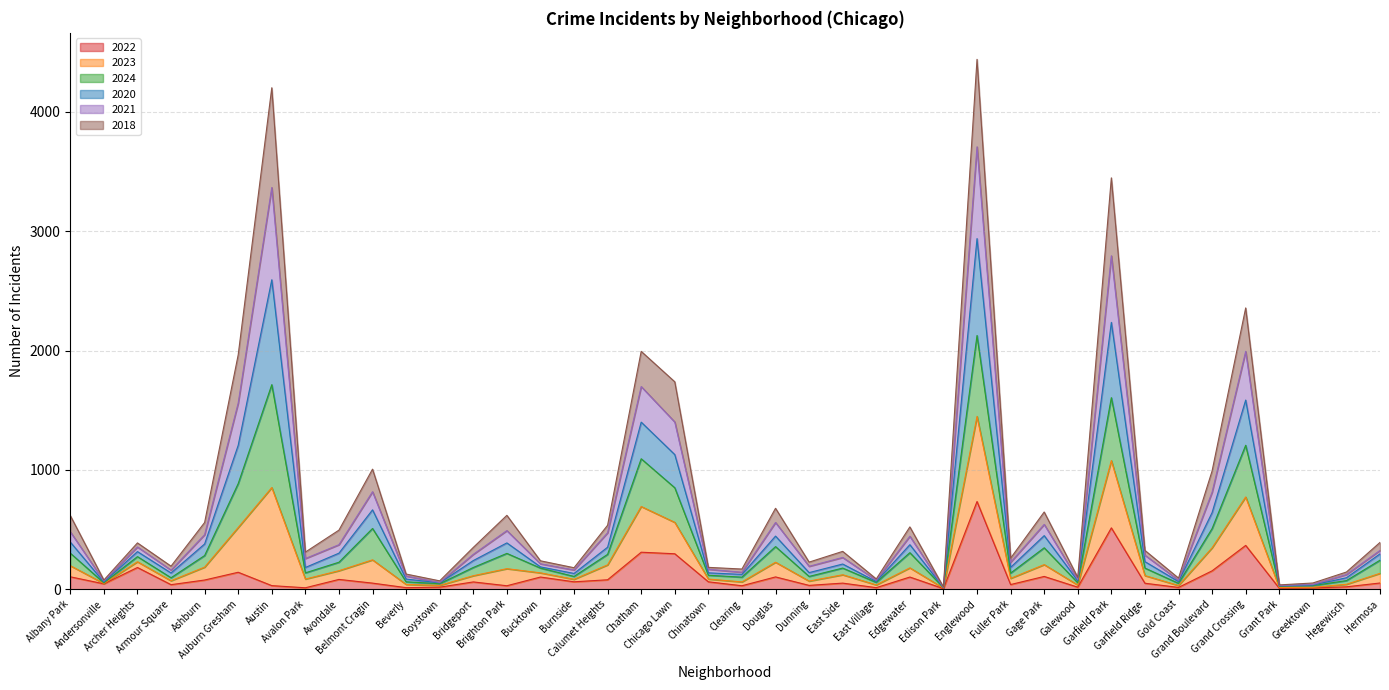

Between Gold Coast and Boystown, which is larger?

Boystown